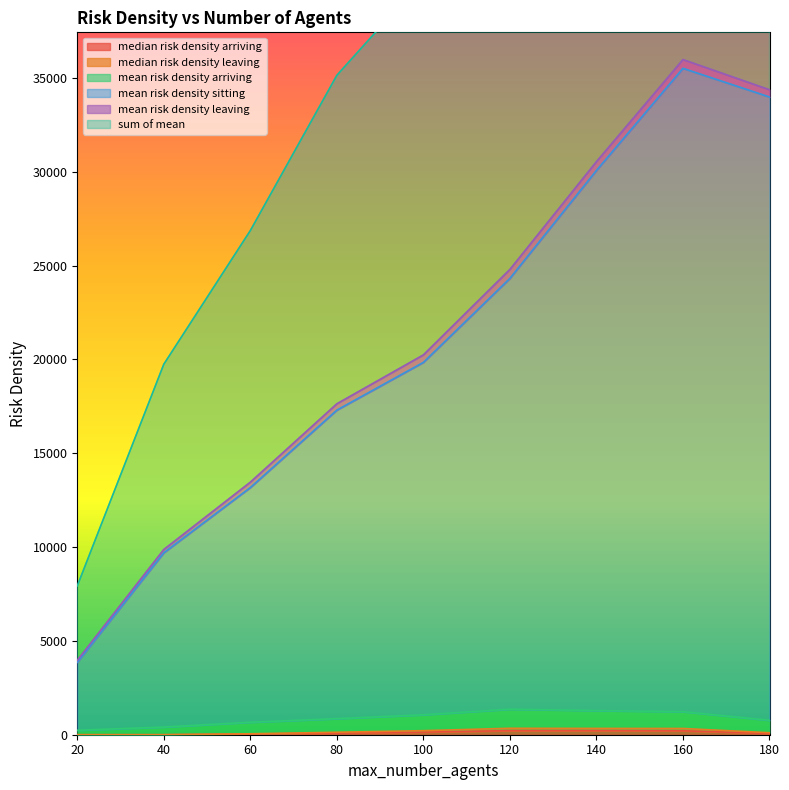

What is the difference between the sum of mean values at 140 and 20?

52813.4